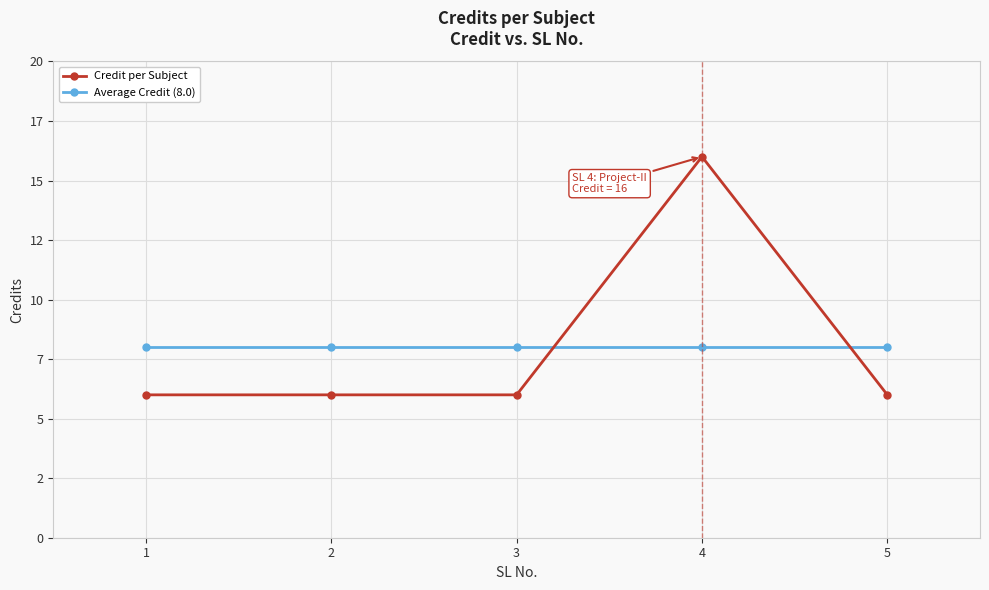

What are all the series names shown in the legend?

Credit per Subject, Average Credit (8.0)